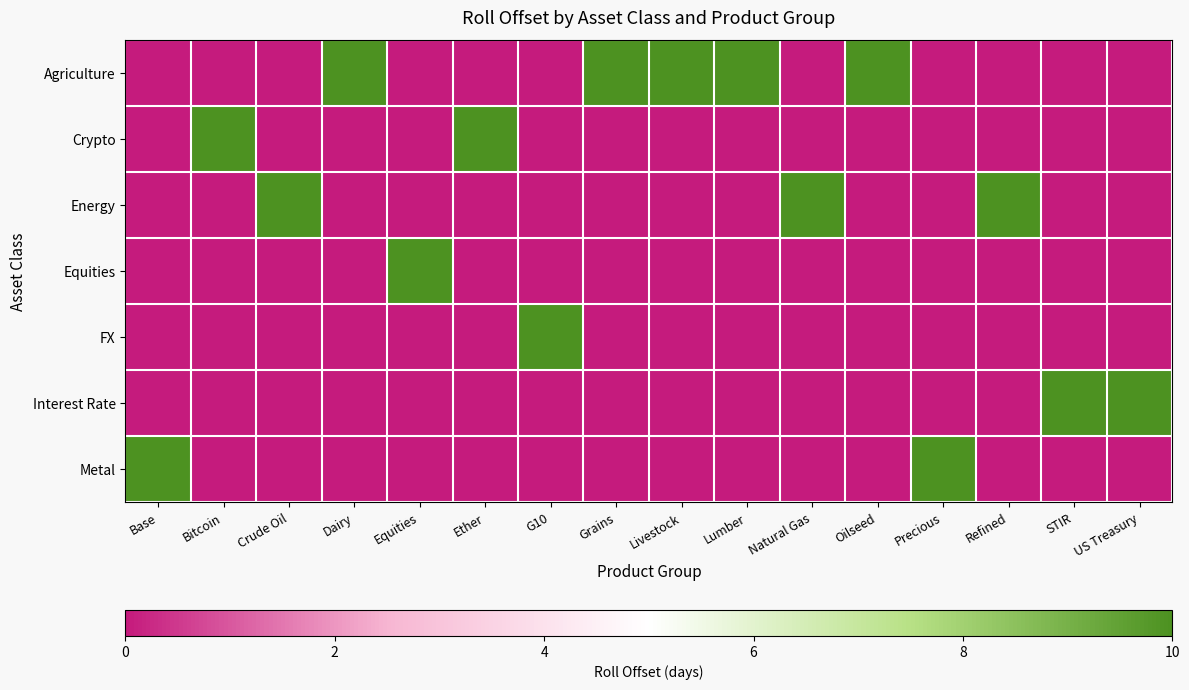

What is the spread (max minus min) of values at Oilseed?

10